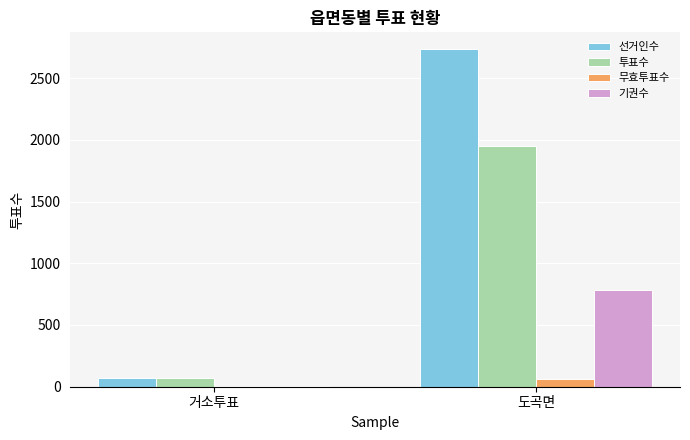

At which category is the sum across all series the highest?

도곡면